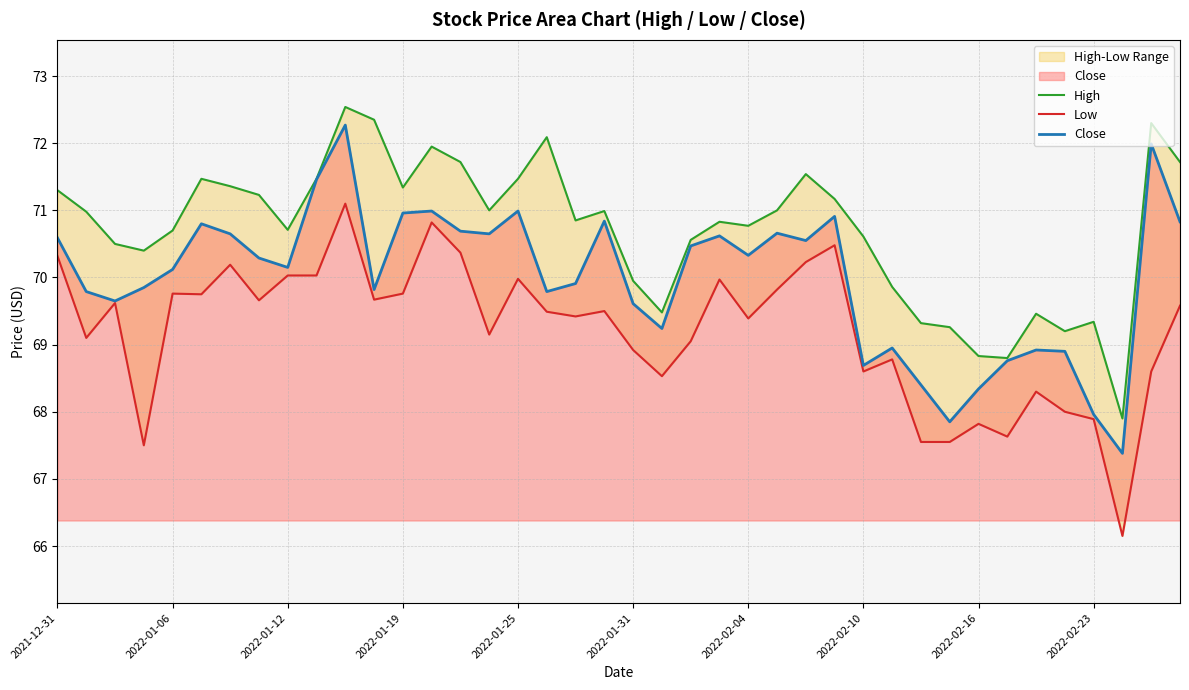

How many data points in High are above 70?

29